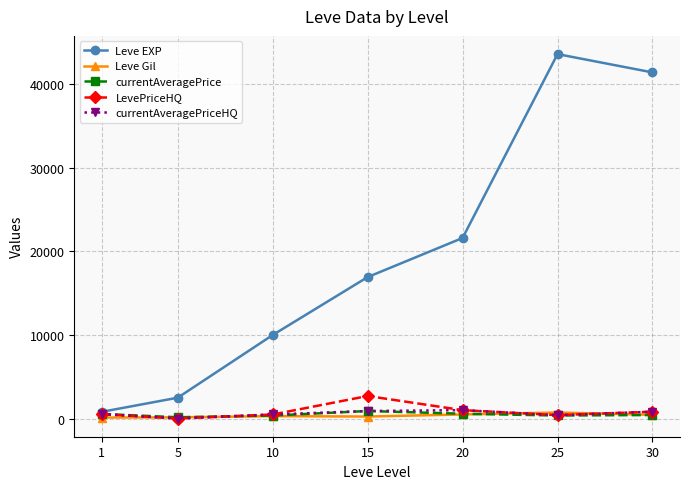

What is the greatest value displayed?

43600.0